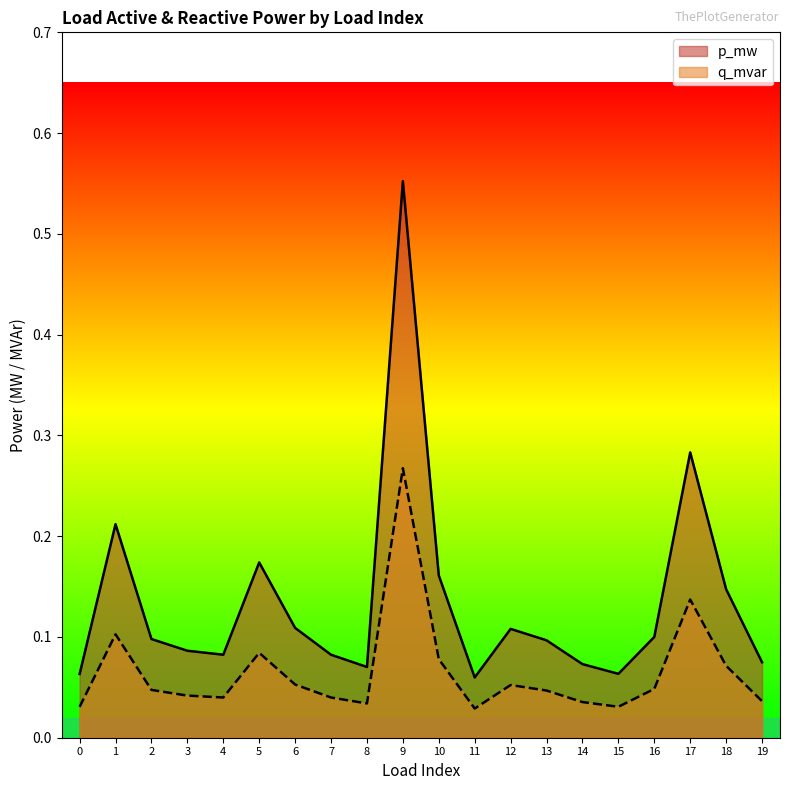

True or false: q_mvar and p_mw cross at least once.

False